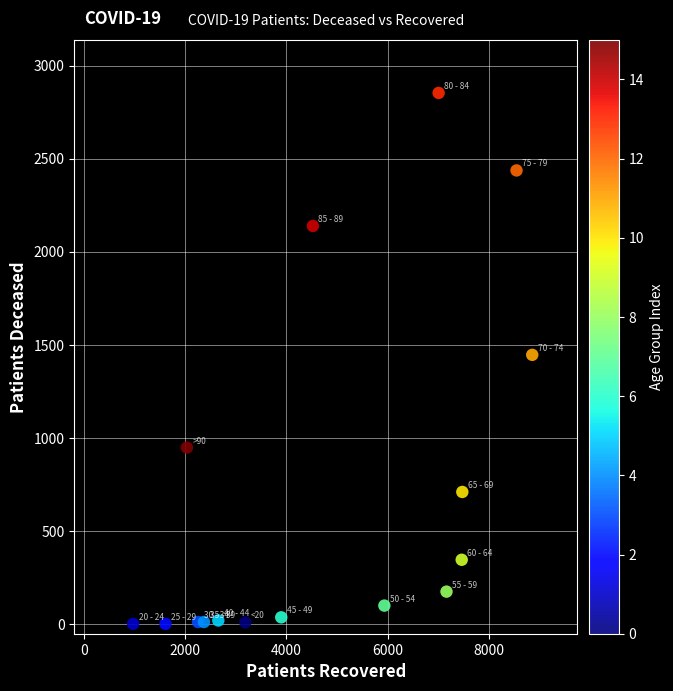

What is the range of X values (max minus min)?

7901